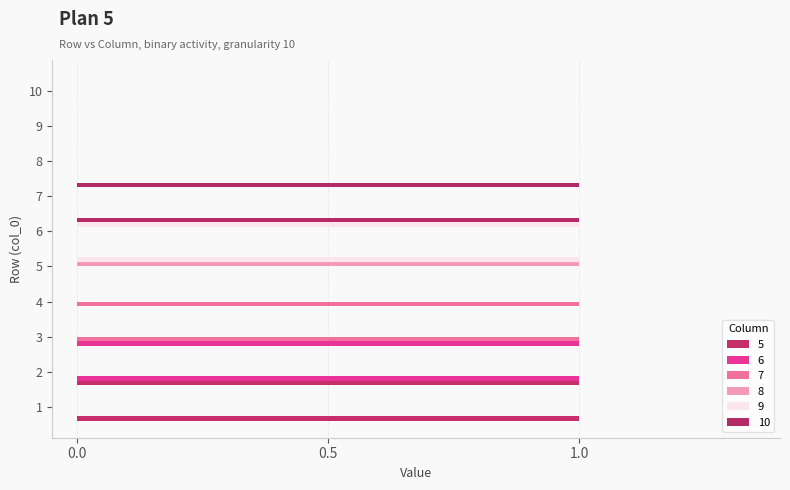

At which label is 9 closest to 0?

1